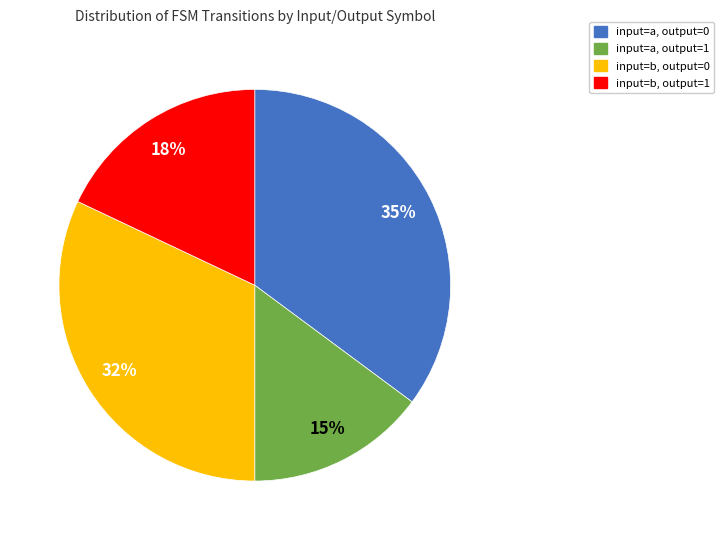

To the nearest percent, what is the difference between the largest and smallest slice percentages?

20%